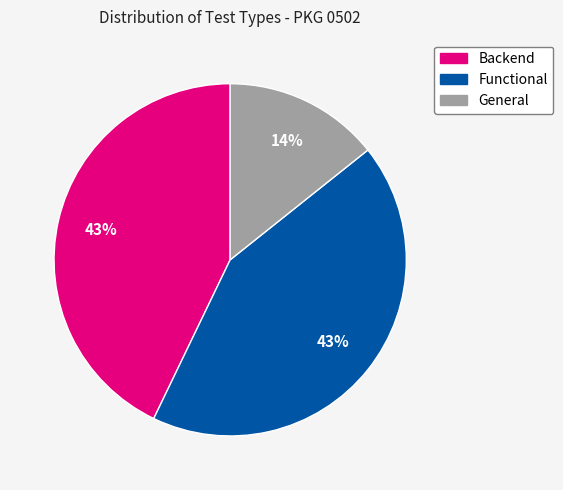

How many slices are in this pie chart?

3